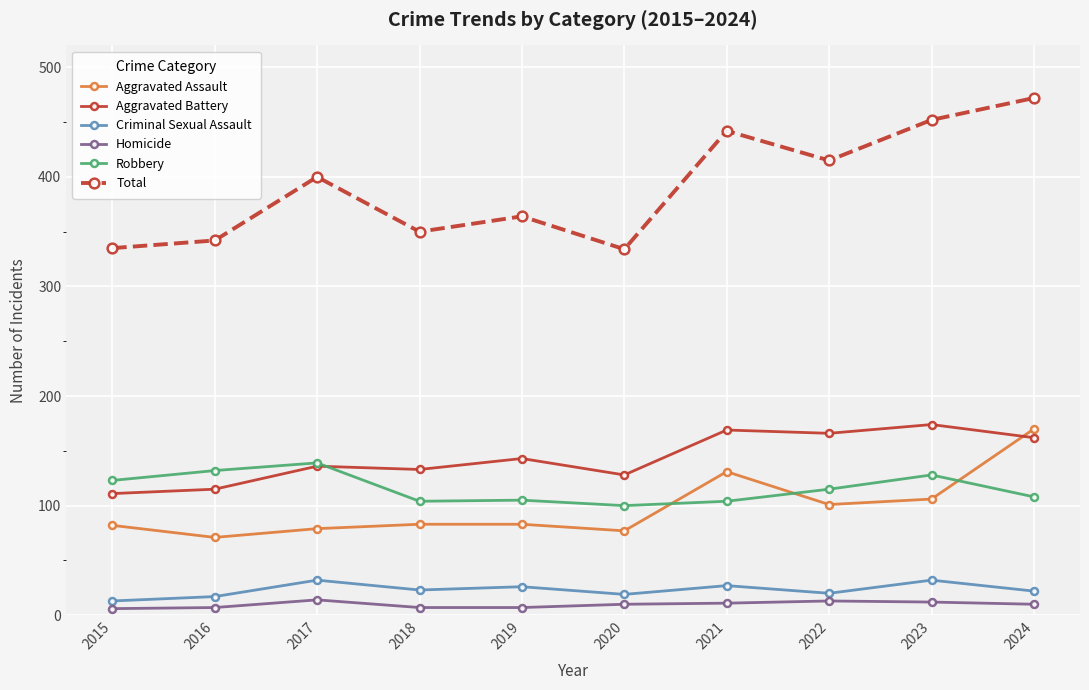

Is the value of Total at 2016 greater than the value of Aggravated Assault at 2017?

Yes